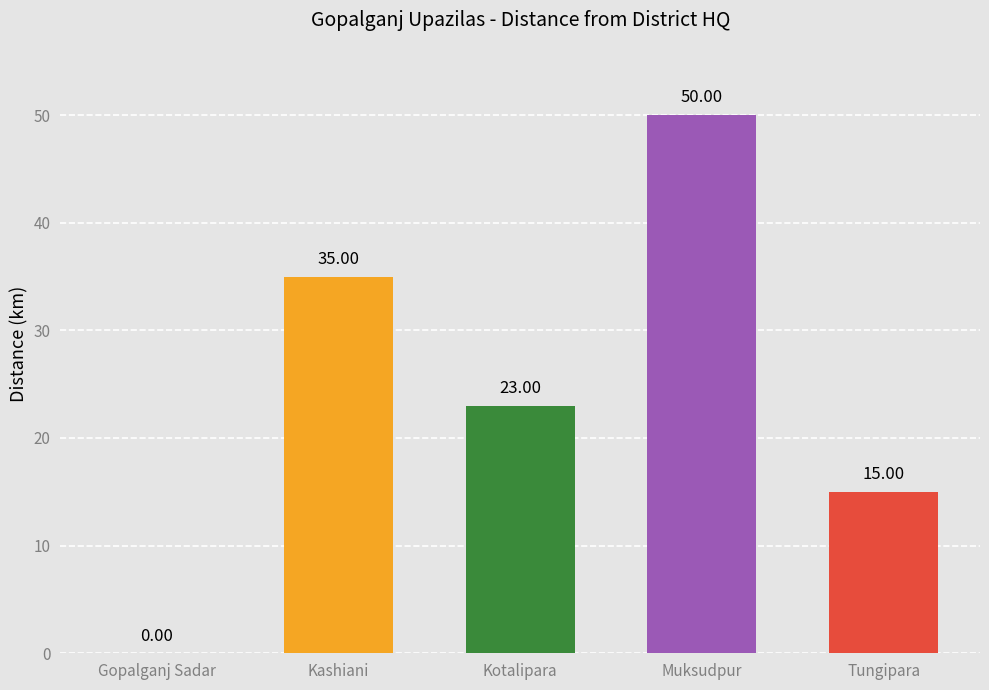

What is the sum of all values?

123